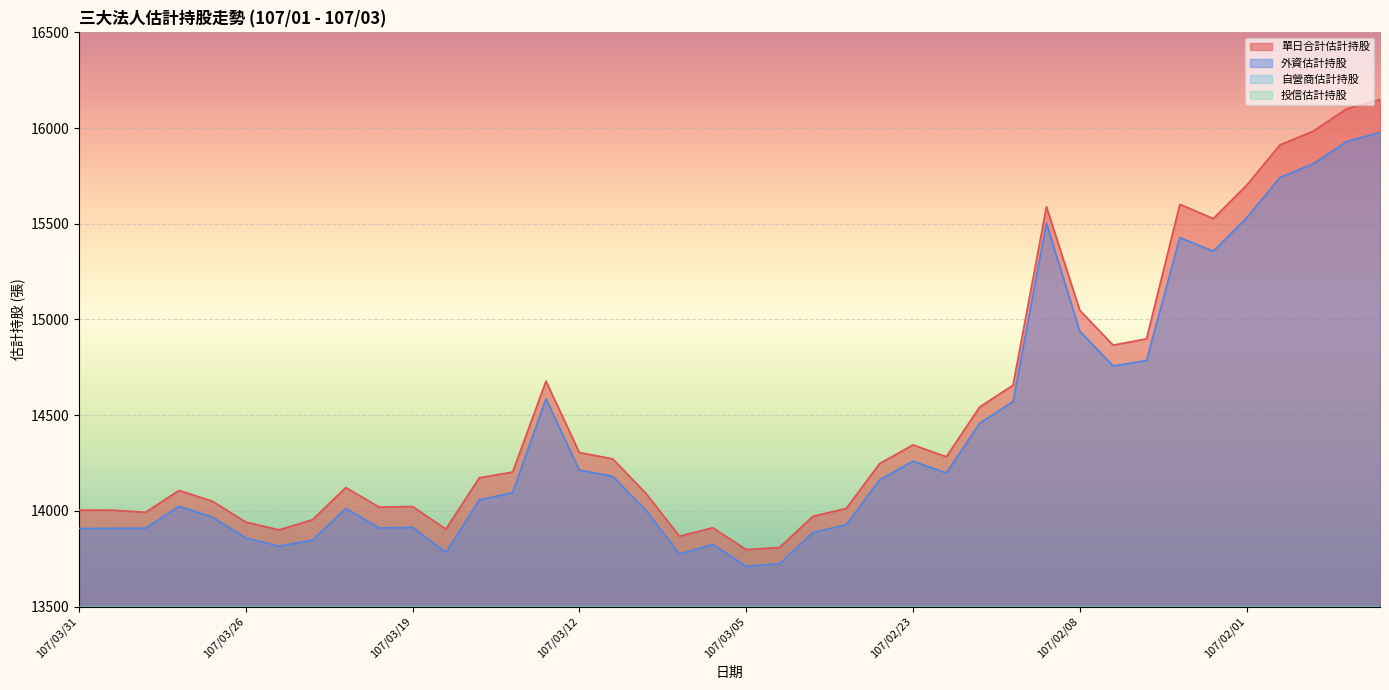

Between 107/03/20 and 107/02/09, which series saw the biggest shift?

外資估計持股